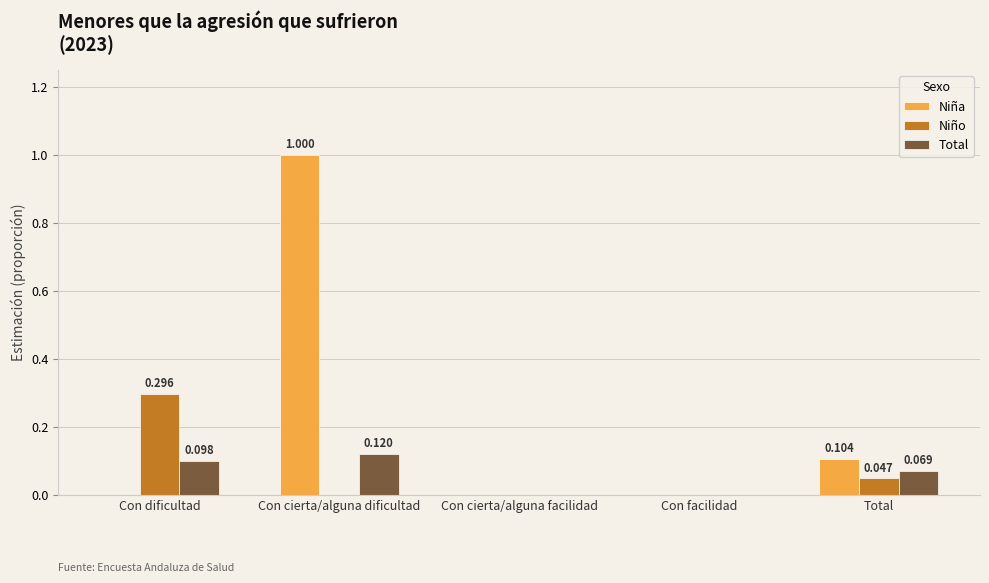

At which category does the chart reach its peak across all series?

Con cierta/alguna dificultad